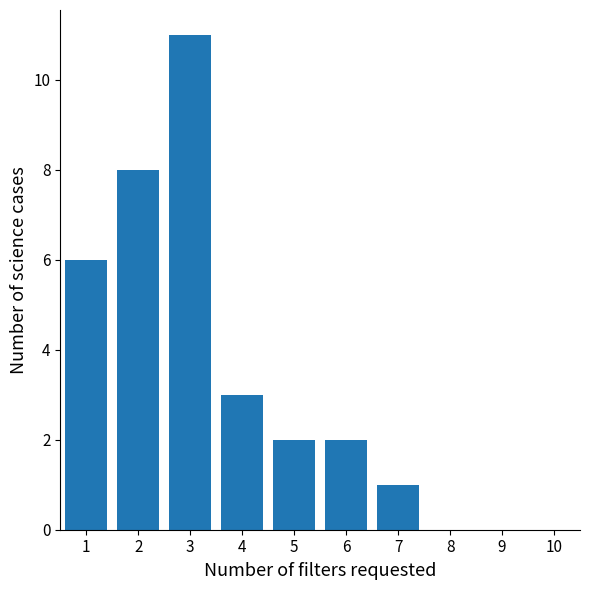

Reading left to right, transcribe this chart: for each bar, give the range it covers on the x-axis and its height. The values are not printed on the chart, so give them approximately, as read against the axis.

0.5 to 1.5: 6
1.5 to 2.5: 8
2.5 to 3.5: 11
3.5 to 4.5: 3
4.5 to 5.5: 2
5.5 to 6.5: 2
6.5 to 7.5: 1
7.5 to 8.5: 0
8.5 to 9.5: 0
9.5 to 10.5: 0